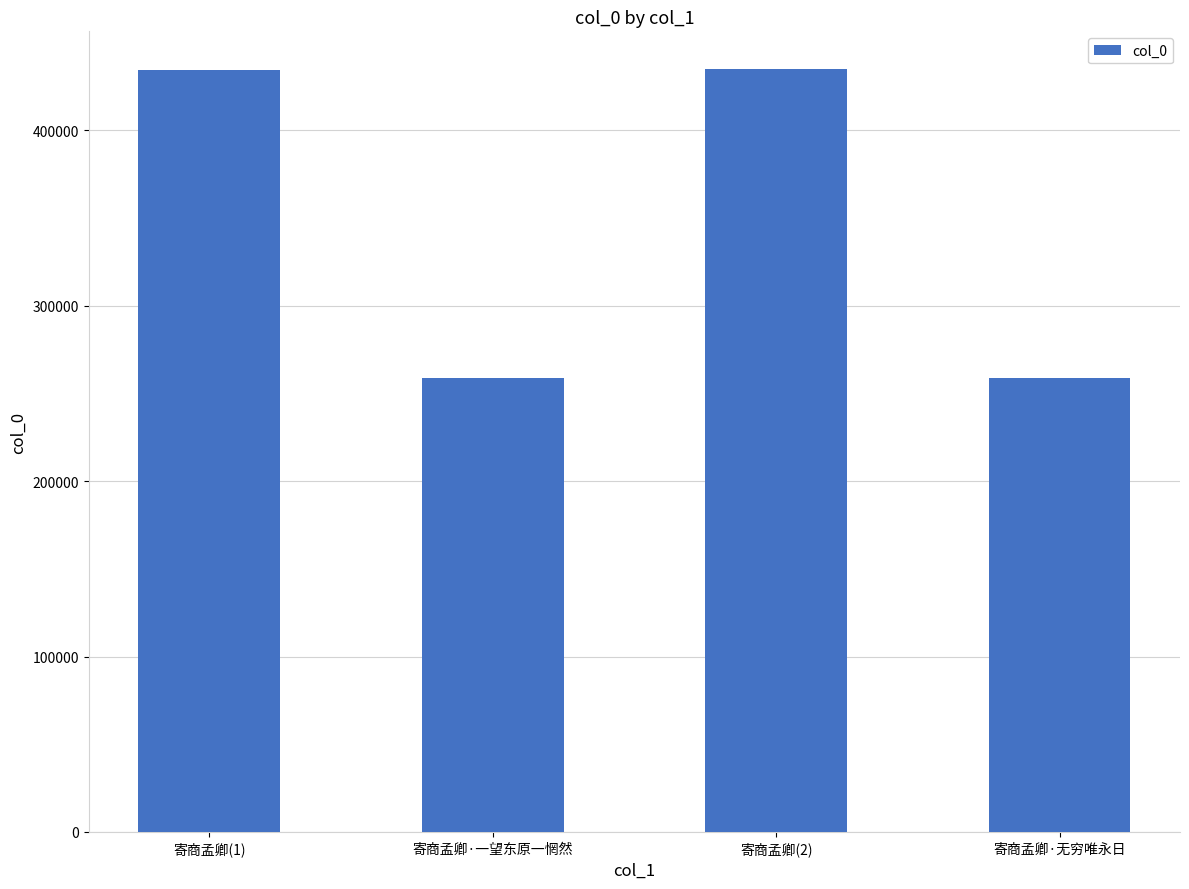

What is the ratio of the value at 寄商孟卿(1) to the value at 寄商孟卿·一望东原一惘然?

1.7